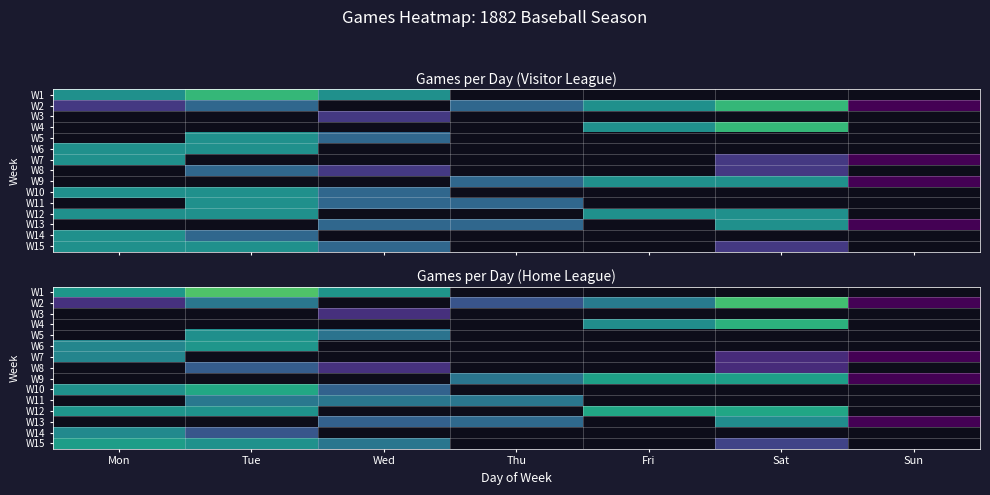

Count the number of data series in this chart.

15